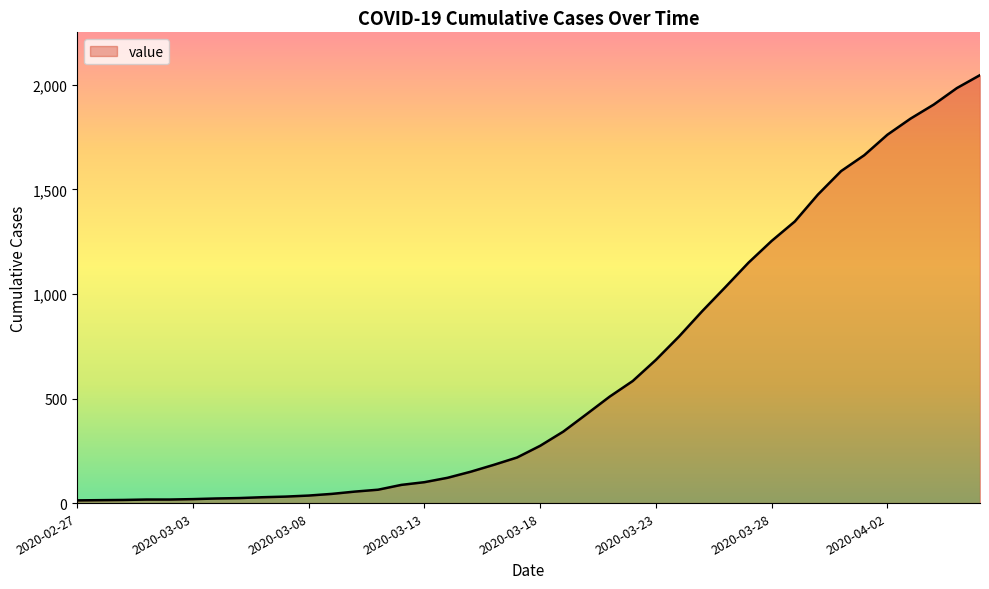

What is the maximum value shown in the chart?

2047